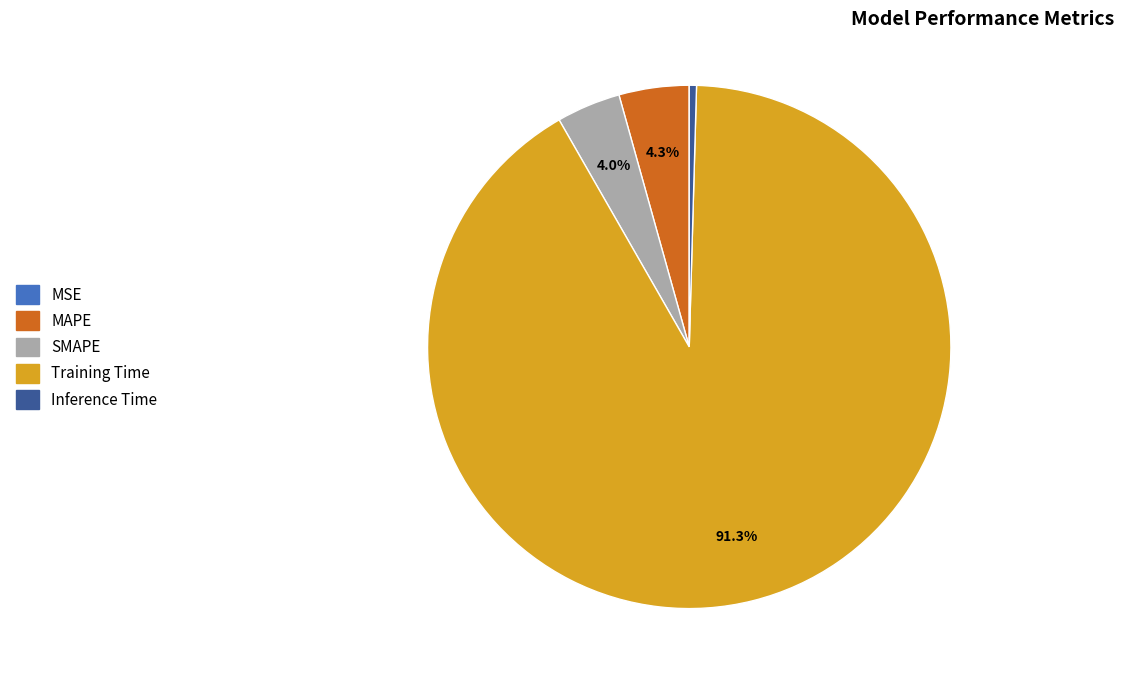

Is there a majority slice in this chart?

Yes